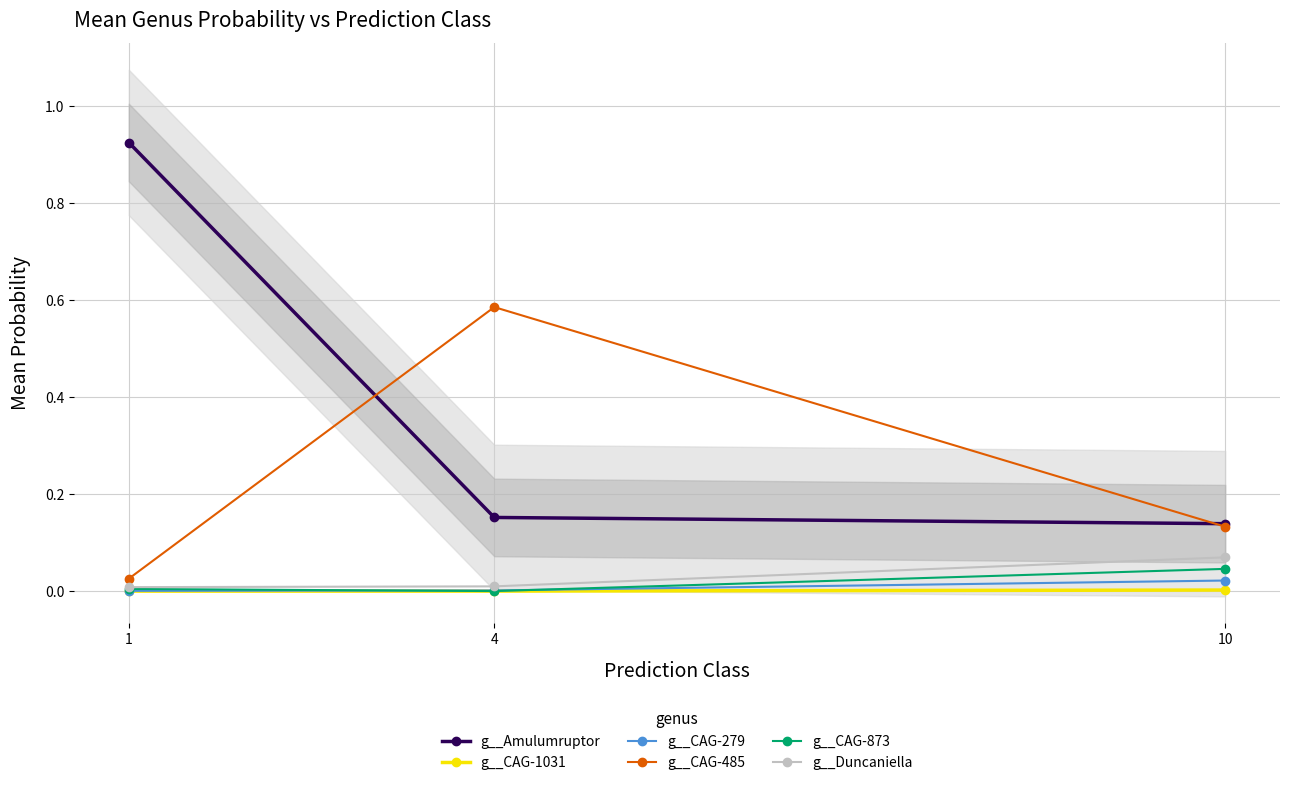

Which has a higher value, 1 or 4?

1